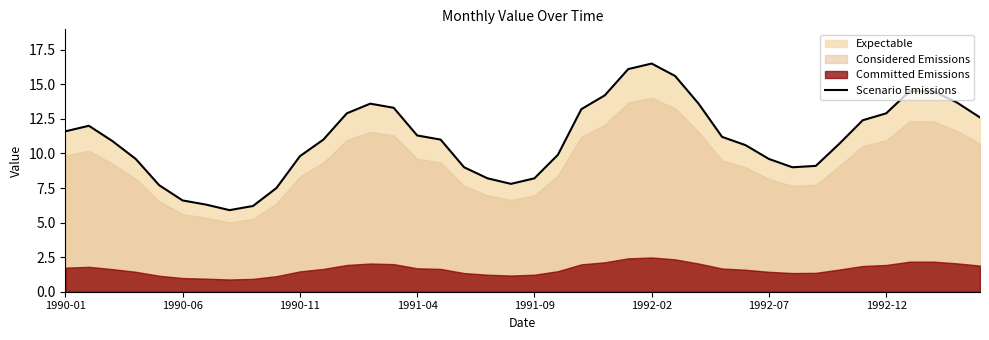

What is the minimum value for Scenario Emissions?

5.9